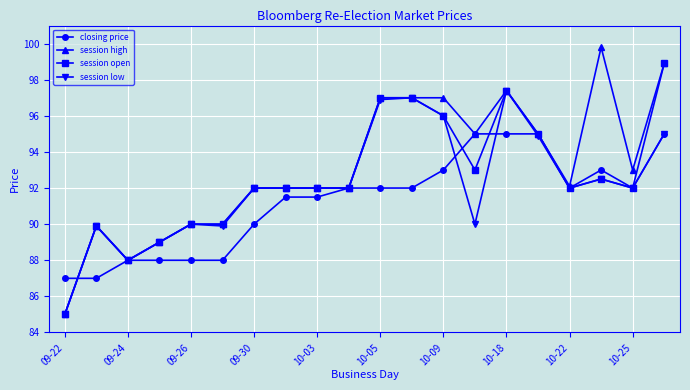

Which series has the largest range (max minus min)?

session high